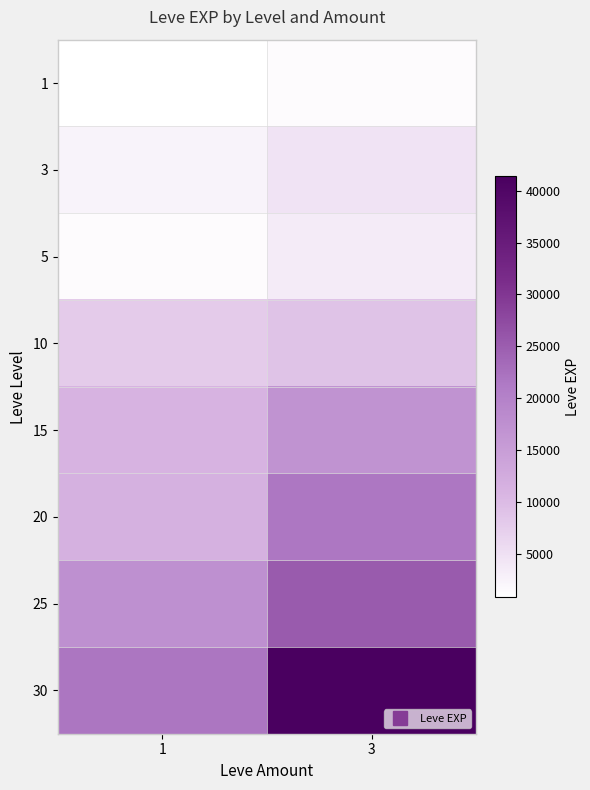

What is the difference between the highest and lowest values at 1?

20940